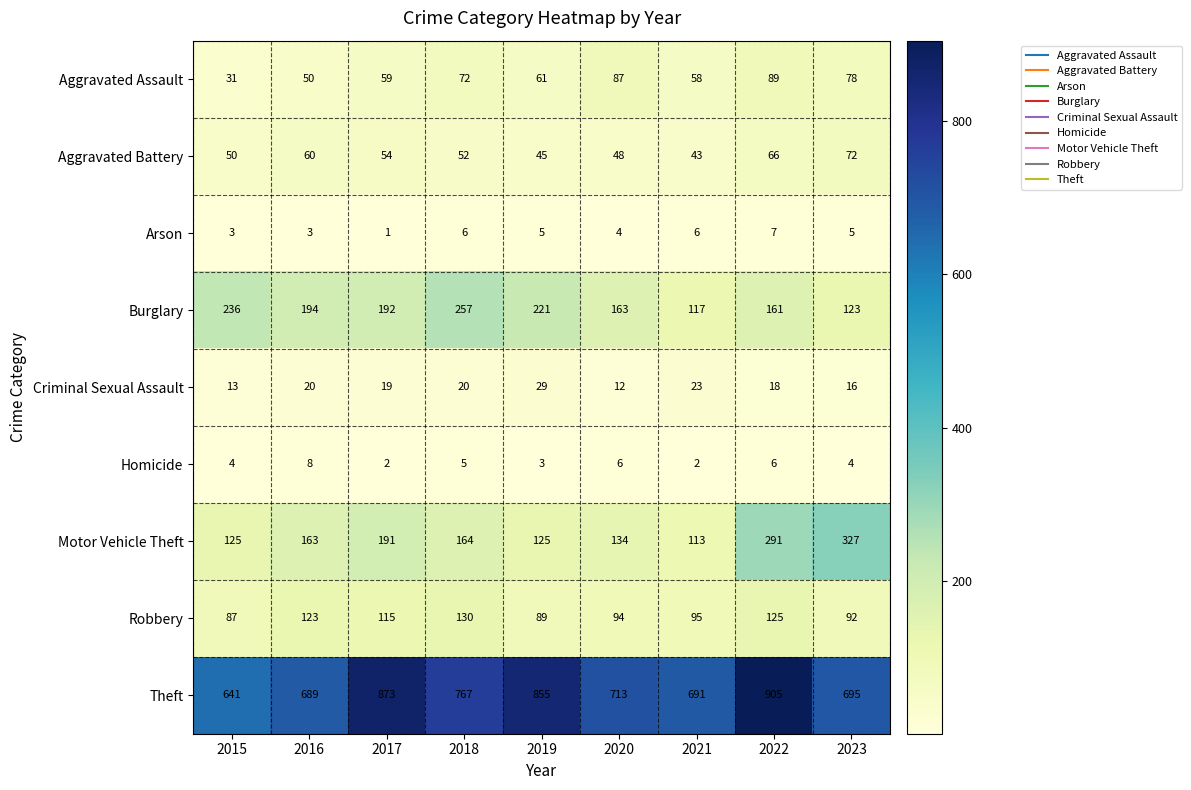

Is it true that Theft equals 1476 at 2017?

False